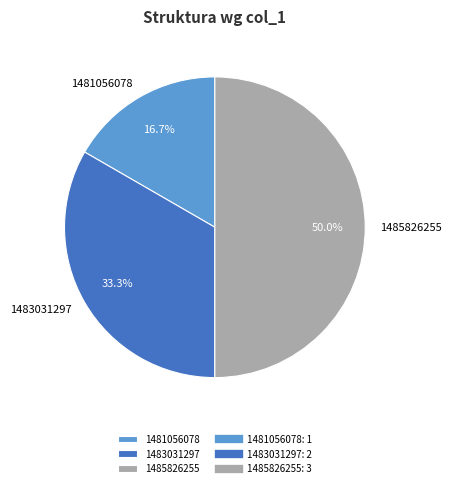

Is 1483031297 the majority of the pie?

No